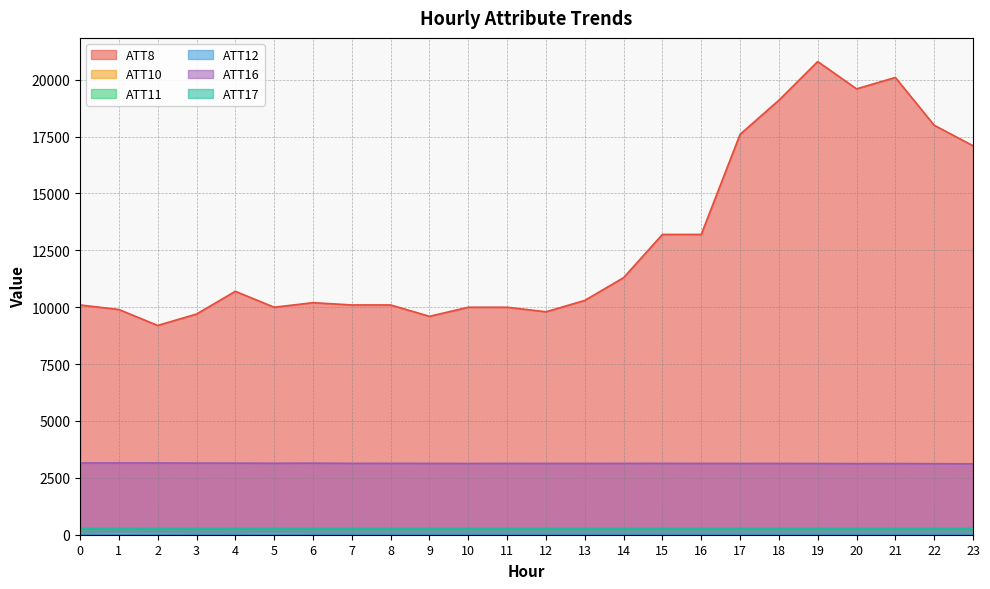

What is the difference between the ATT16 values at 1 and 13?

20.7